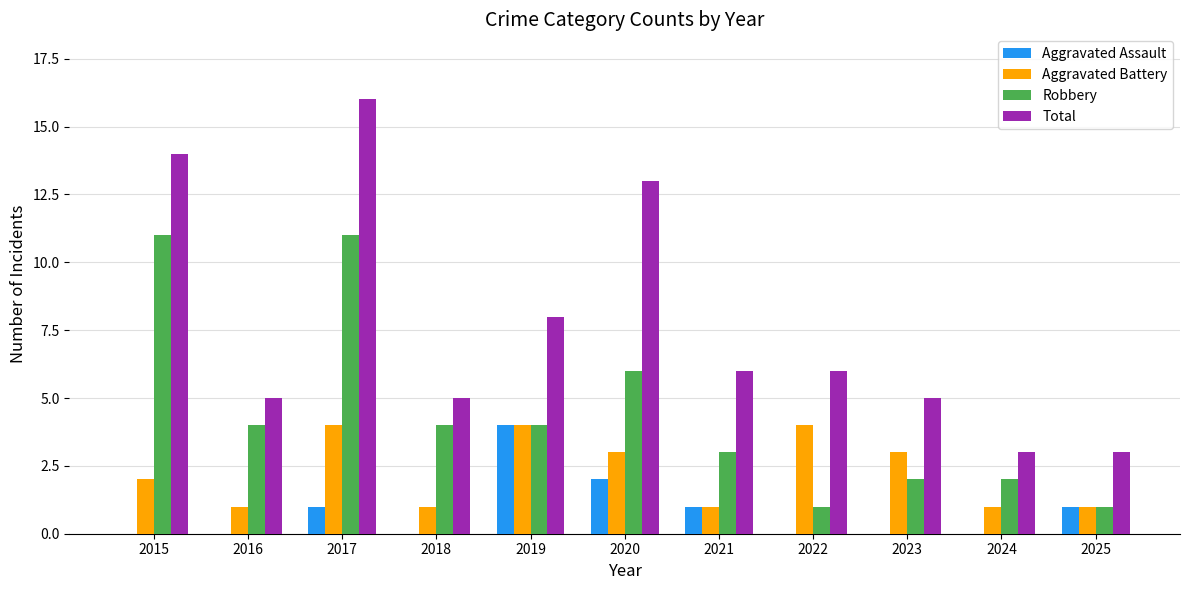

How many groups of bars are there?

11